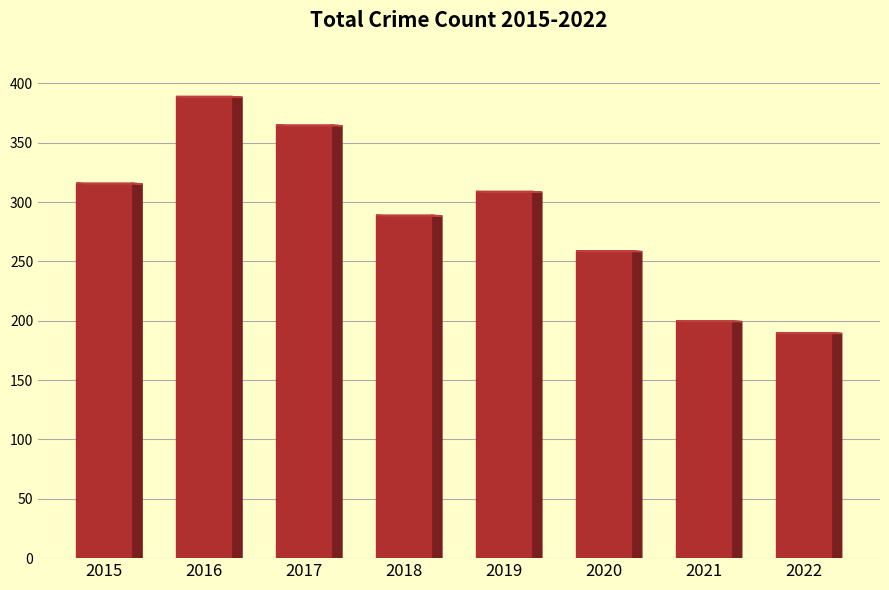

Reading right to left, list all the values displayed in this chart.

2022=190	2021=200	2020=259	2019=309	2018=289	2017=365	2016=389	2015=316